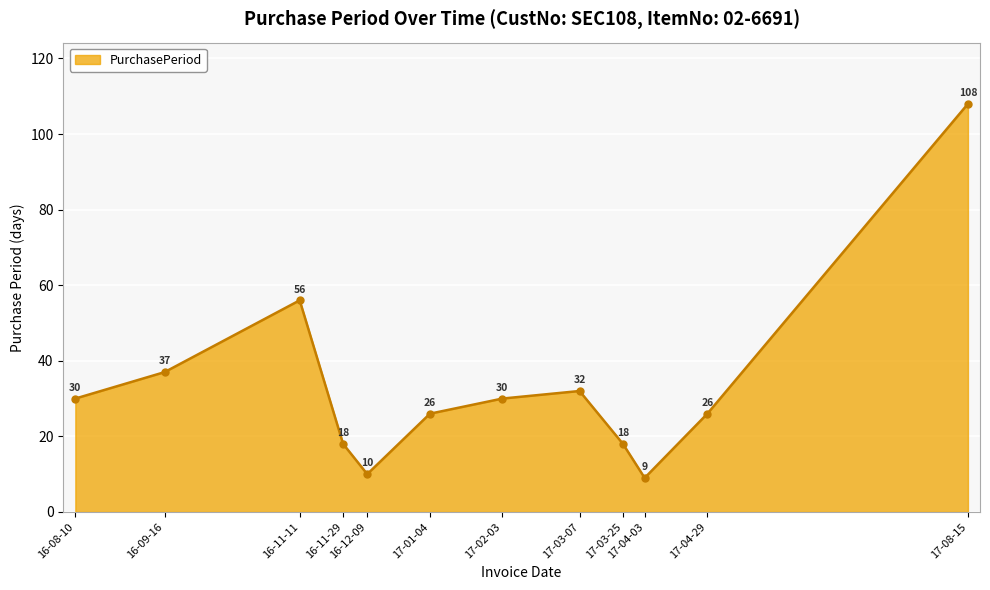

True or false: the data shows 10 at 16-12-09.

True